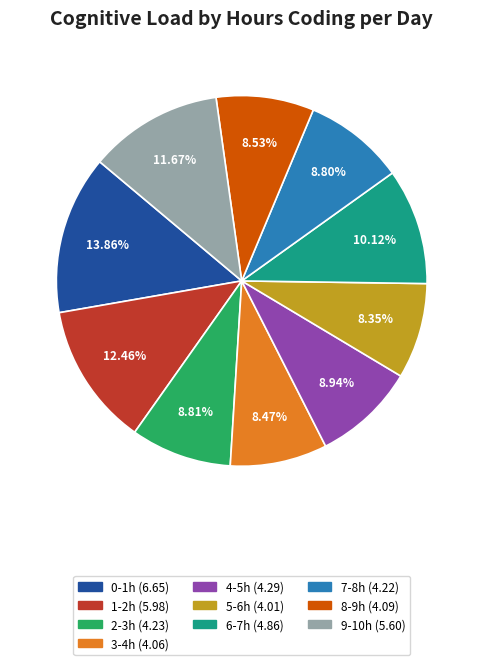

Is it true that 2-3h is 9% of the pie?

True